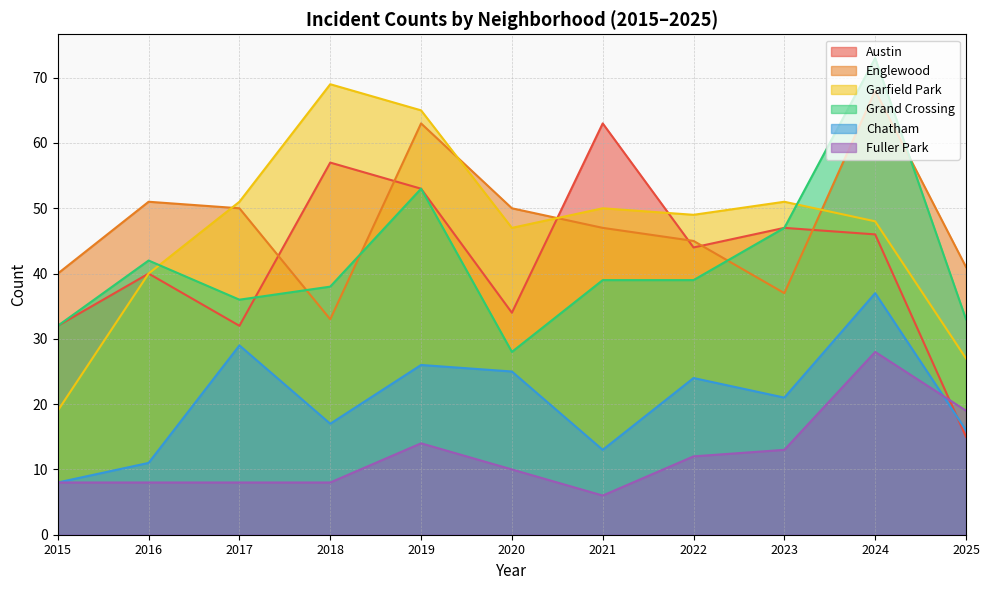

How many interior local valleys does the Grand Crossing series have?

2